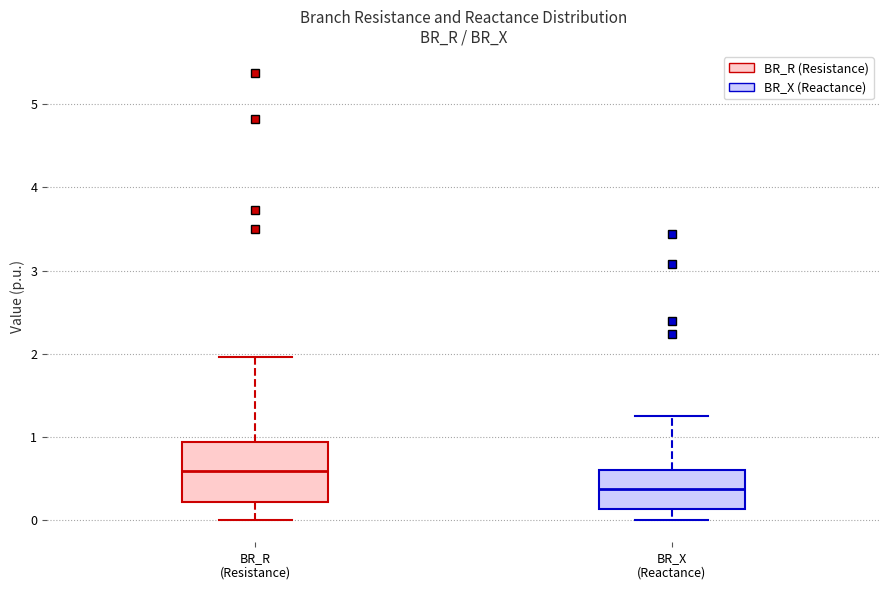

Which box is the tallest, from its lower edge to its upper edge?

BR_R (Resistance)